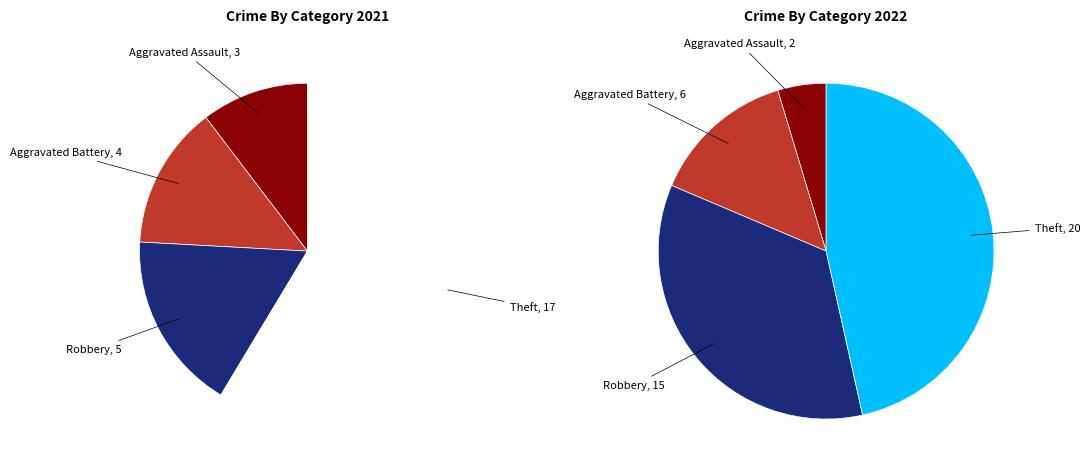

To the nearest percent, what is the average slice percentage?

25%